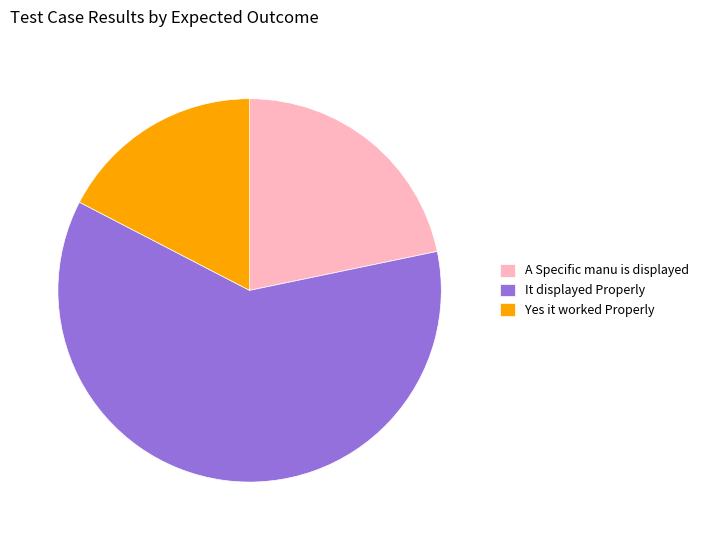

Which category has the biggest portion of the pie?

It displayed Properly